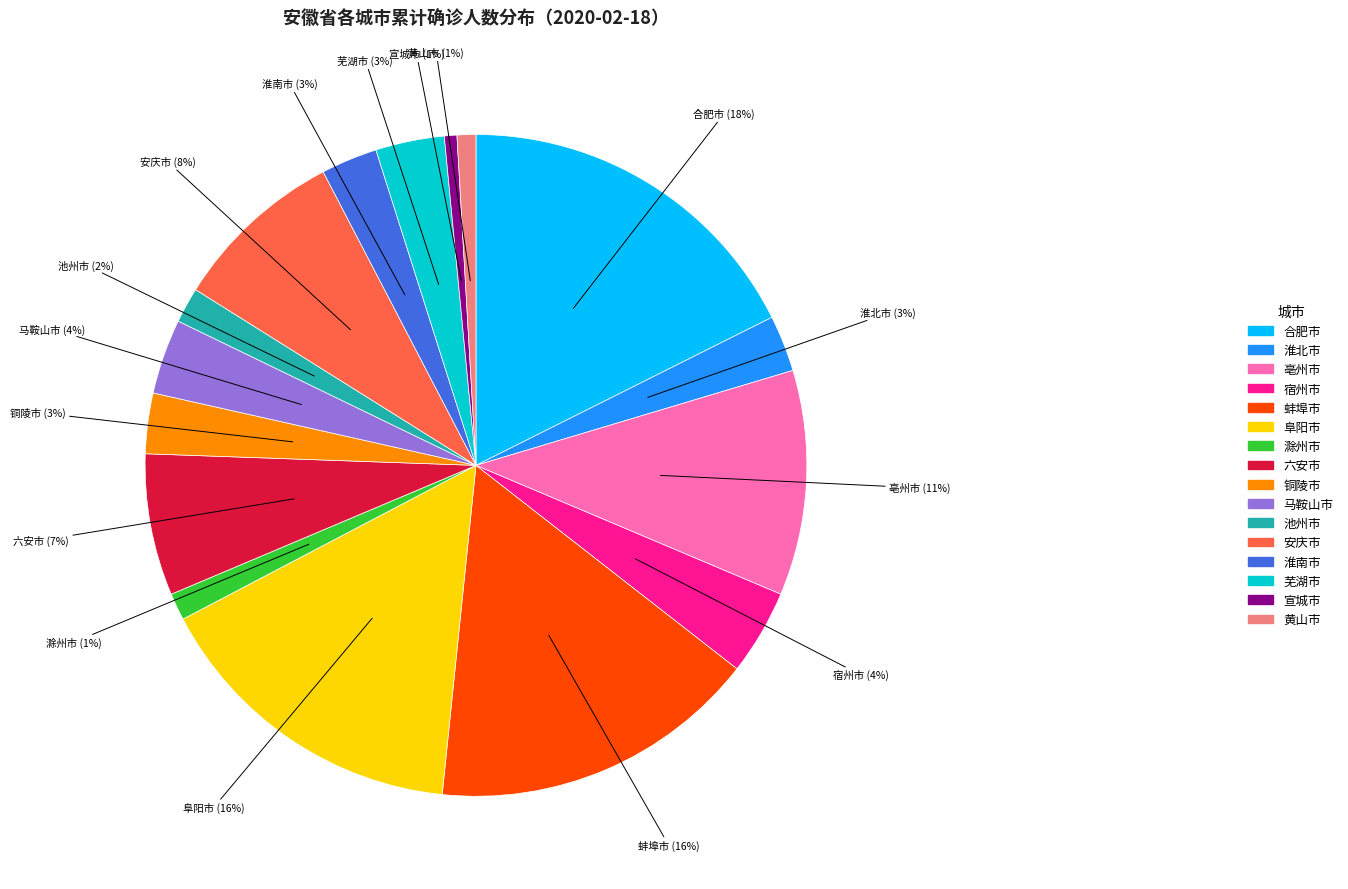

What percentage is the 宣城市 slice, to the nearest percent?

1%